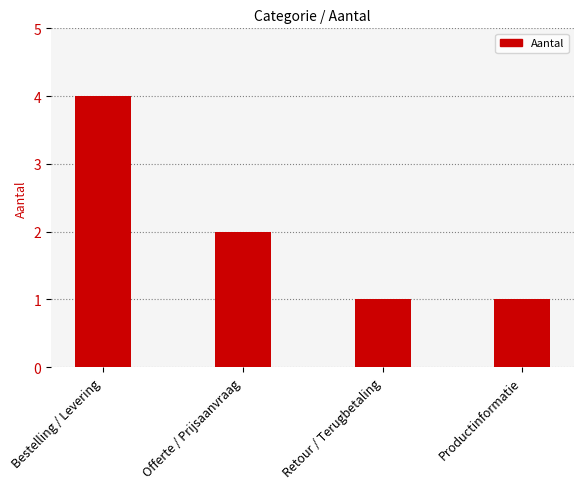

How many bars are there in total?

4